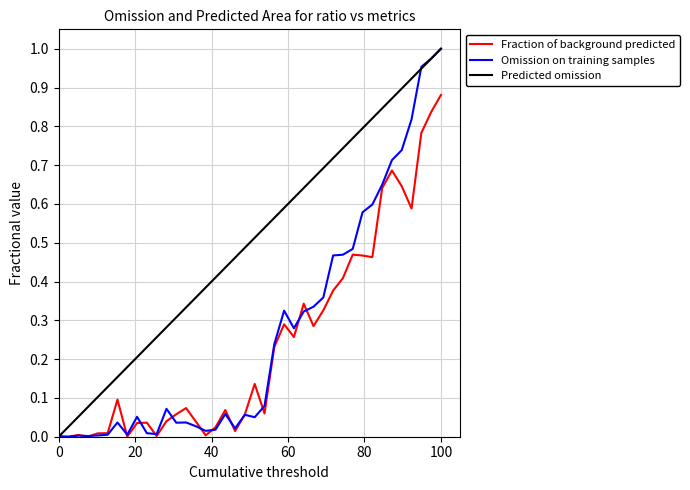

How many lines are shown in the chart?

3